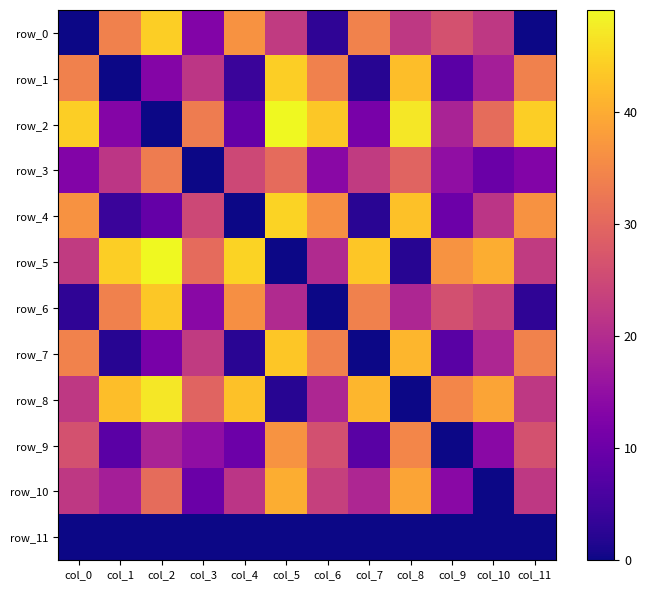

Is the value of row_0 at col_3 greater than the value of row_11 at col_9?

Yes